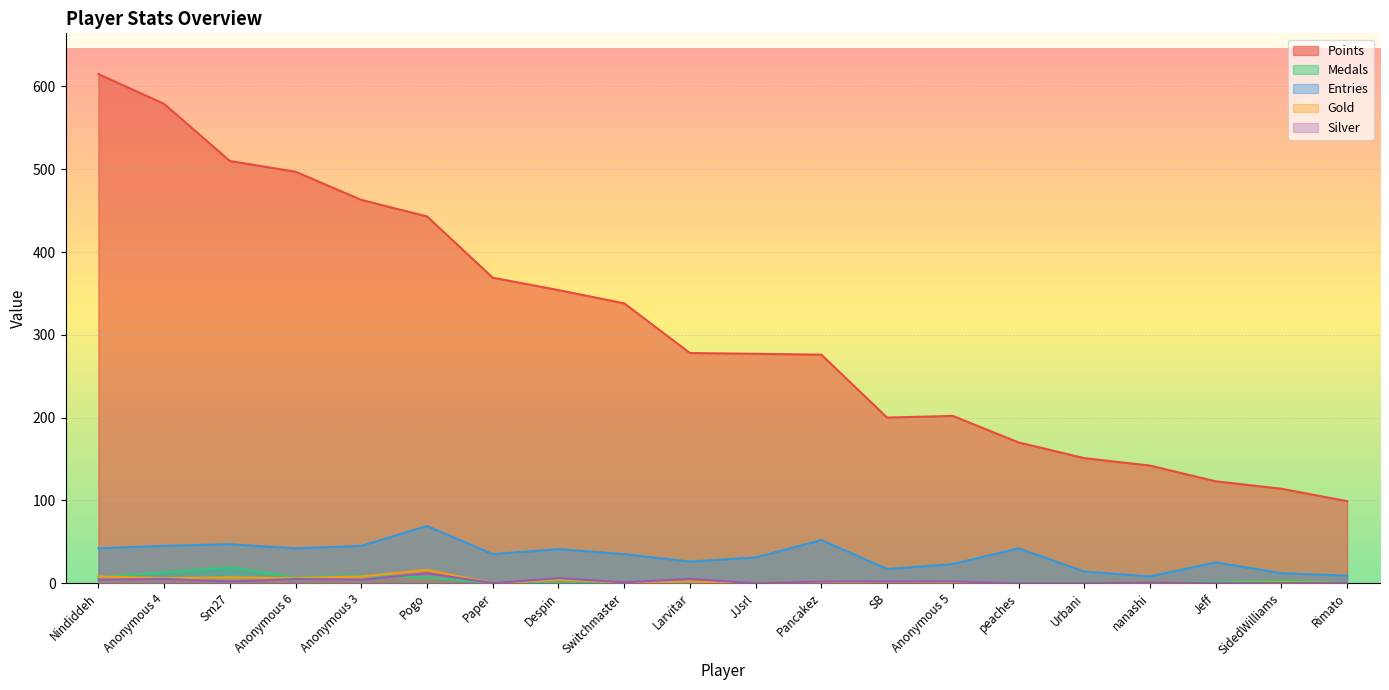

What is the sum of the Entries values at SB and Anonymous 5?

40